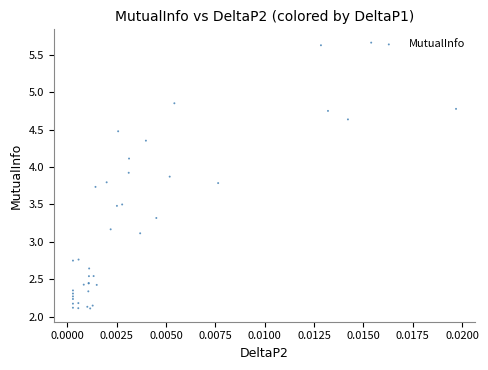

What Y value in the scatter plot is closest to 3?

3.1